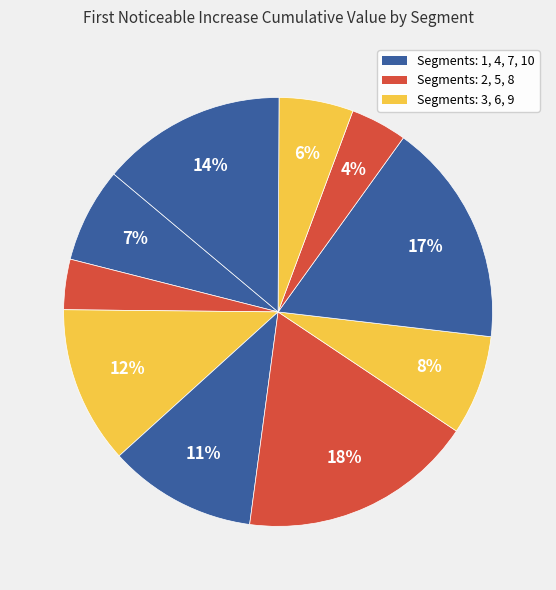

How many segments does this pie chart have?

10